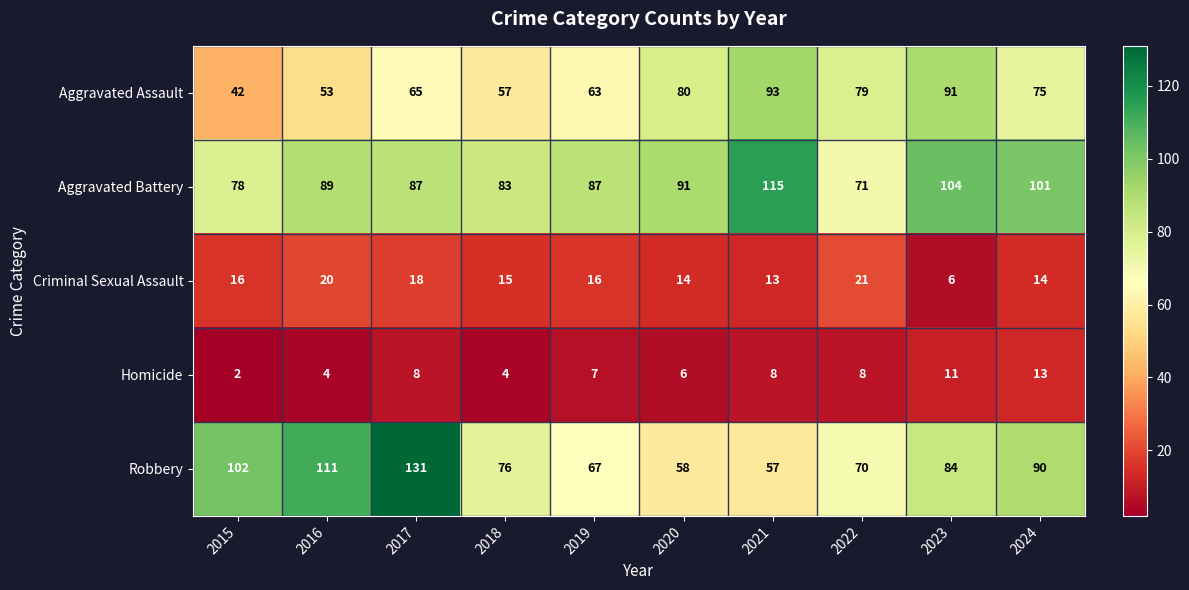

Which series has the largest total across all categories?

Aggravated Battery